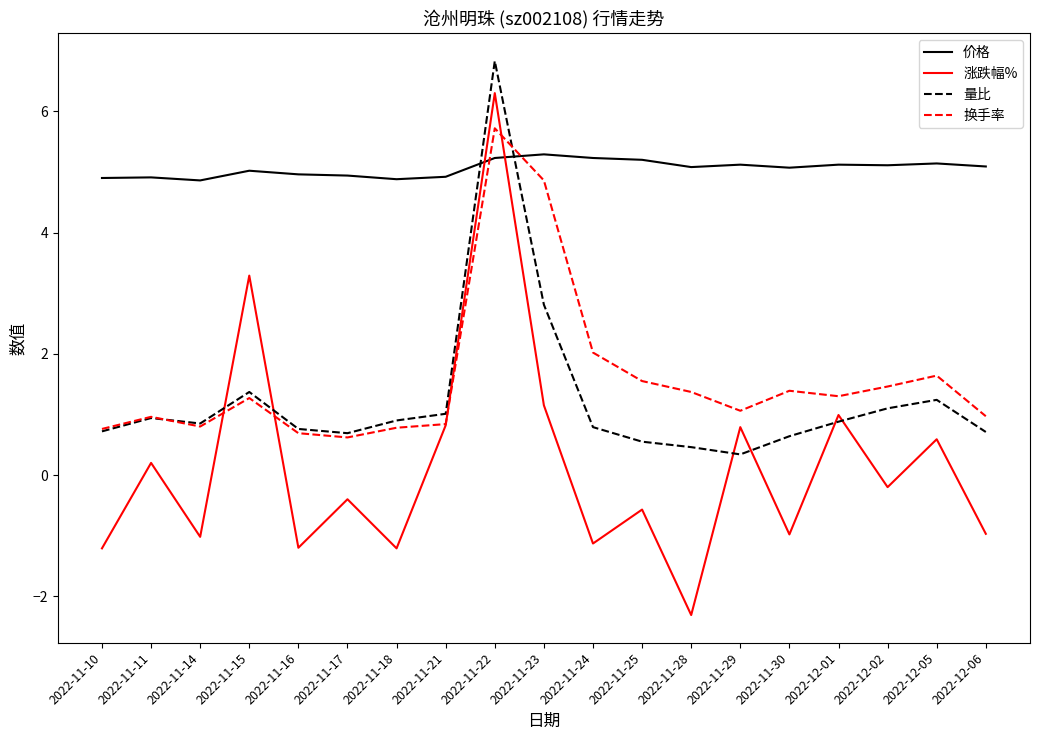

What is the difference between the maximum and minimum values in the 价格 series?

0.4